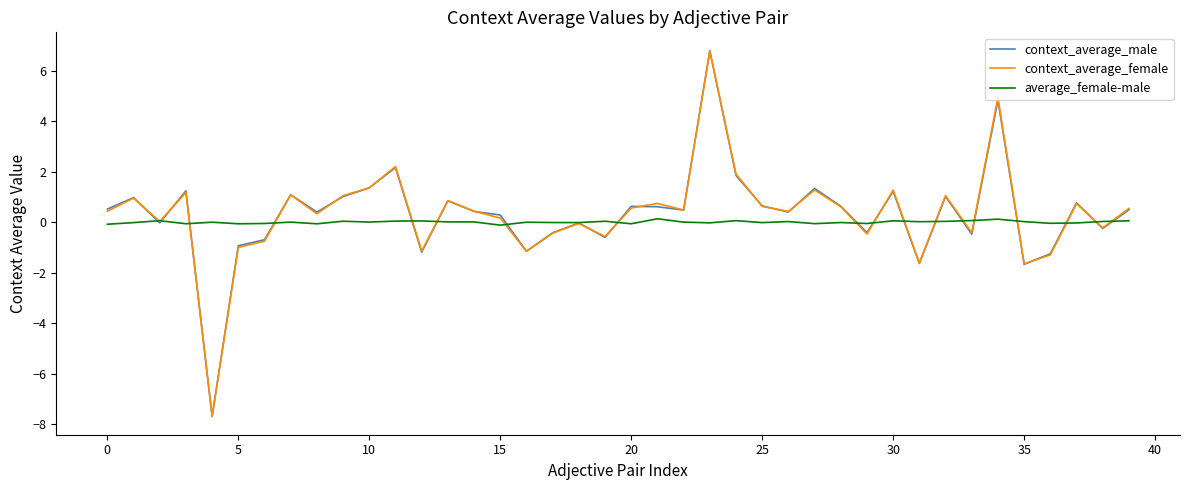

Which series has the largest range (max minus min)?

context_average_male